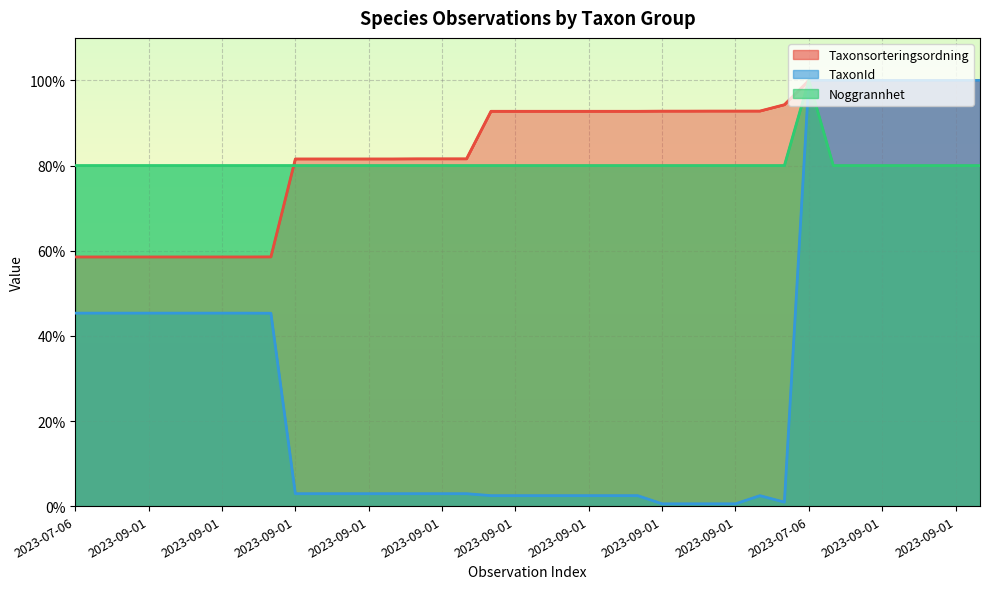

True or false: TaxonId has a value of 0.7 at 2023-07-06.

False